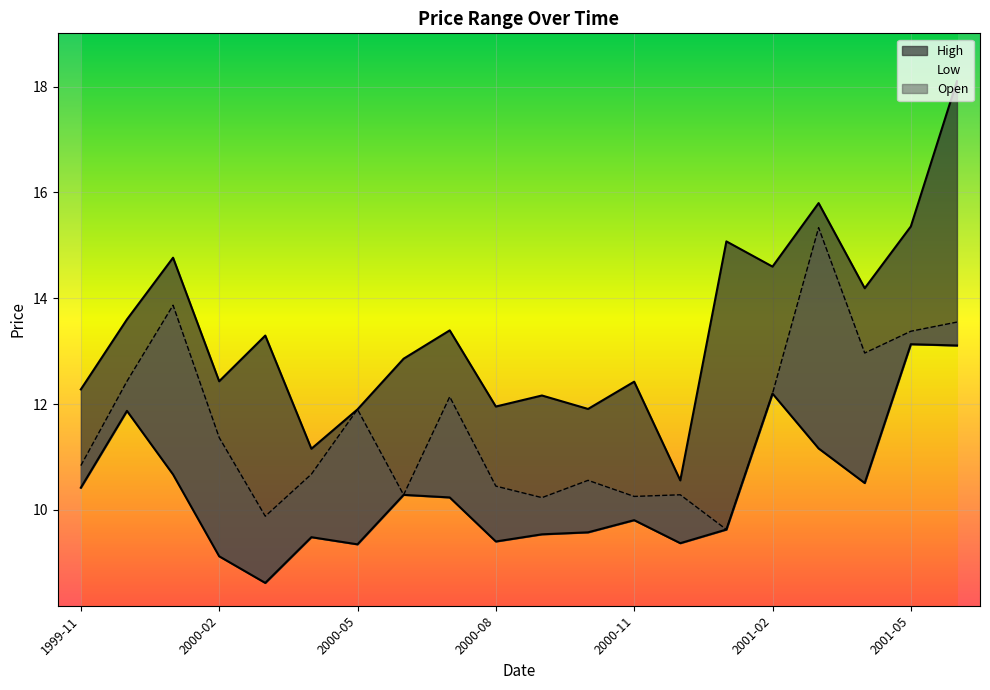

How many interior local peaks does the Open series have?

6